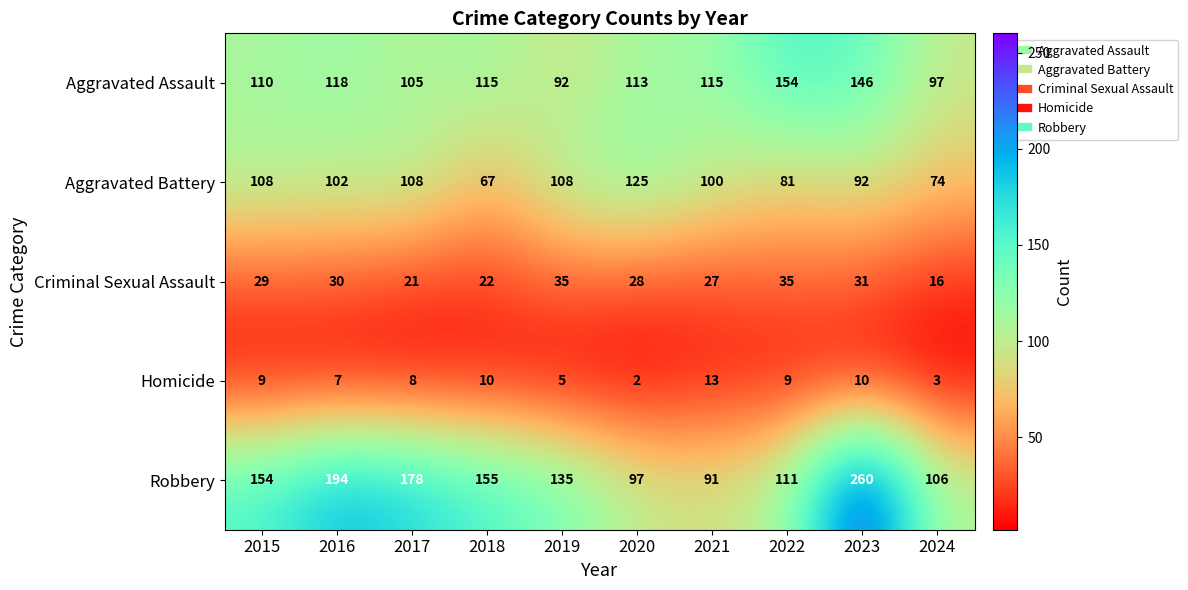

Between 2018 and 2022, which series saw the biggest shift?

Robbery